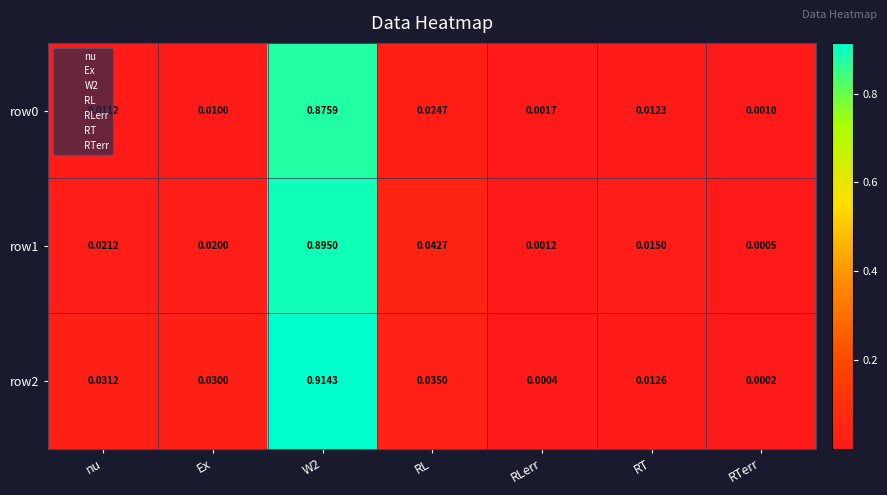

Is the value of row2 at RLerr greater than the value of row1 at W2?

No